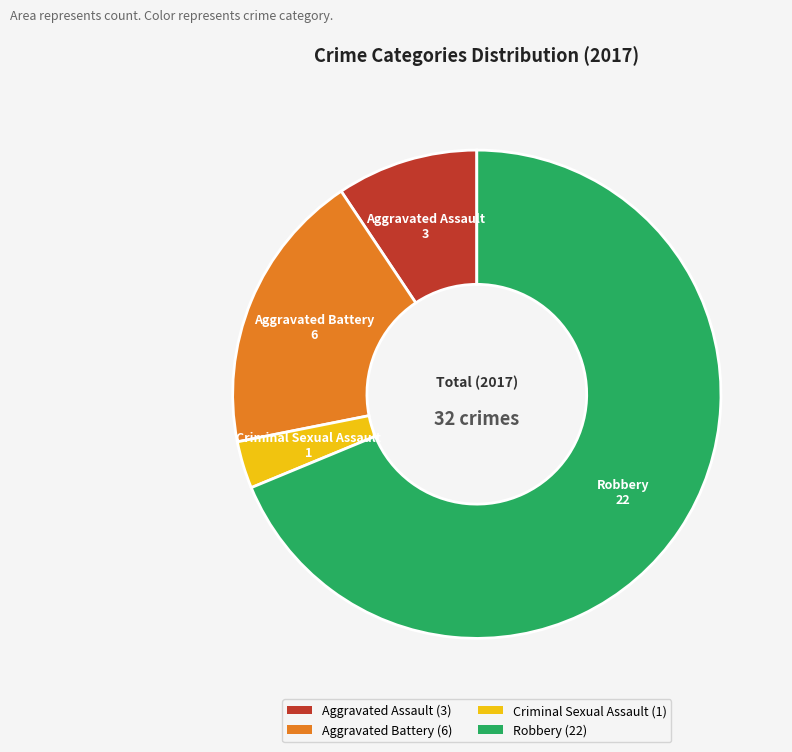

Rank the categories by value from highest to lowest.

Robbery, Aggravated Battery, Aggravated Assault, Criminal Sexual Assault